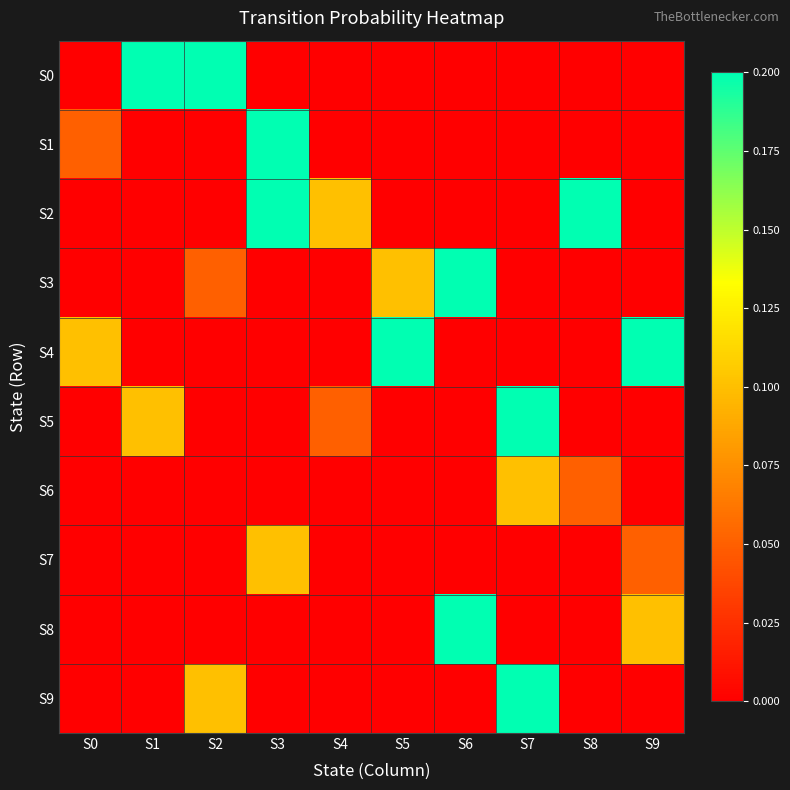

Which series has the largest range (max minus min)?

S0